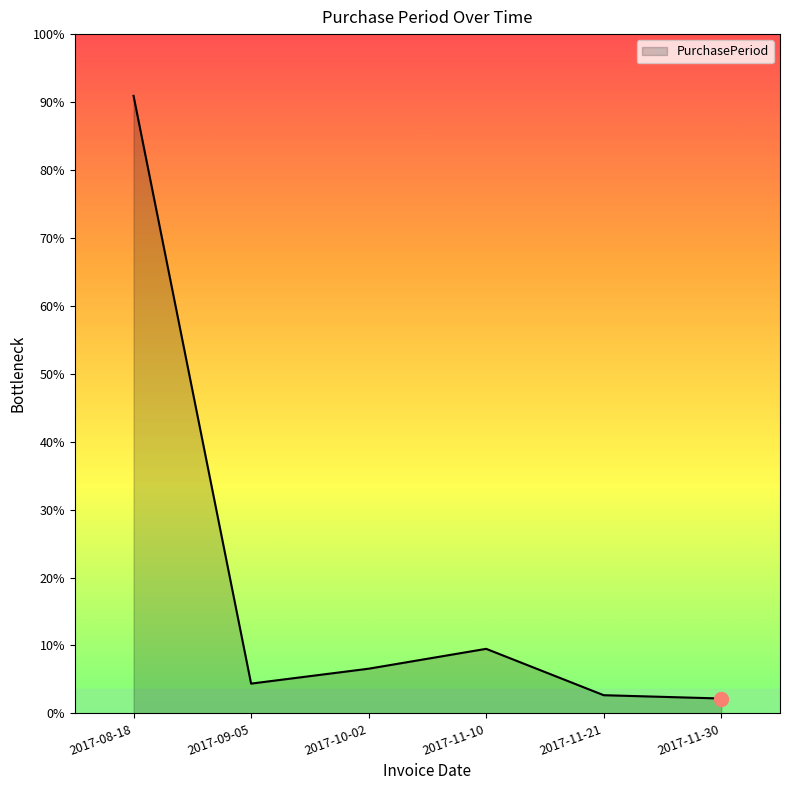

Where is the first local maximum?

2017-11-10